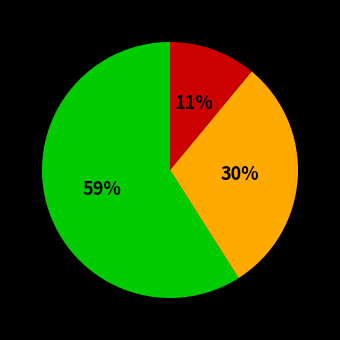

How many slices are in this pie chart?

3